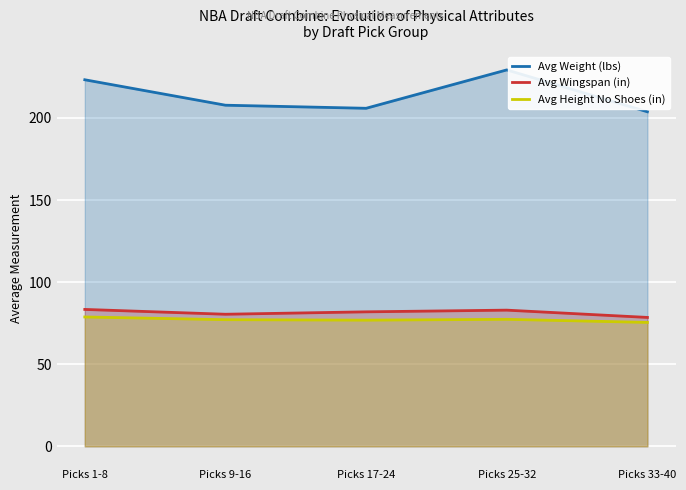

Where does the Avg Wingspan (in) series first go above 81?

Picks 1-8